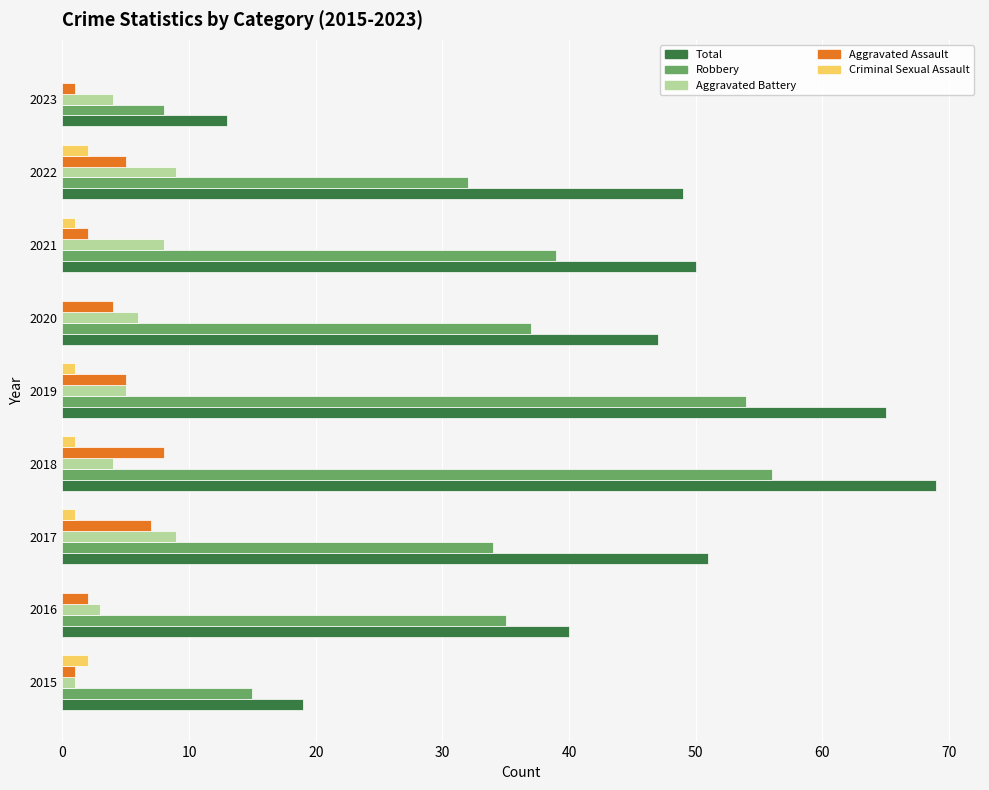

True or false: Total has a value of 36 at 2018.

False